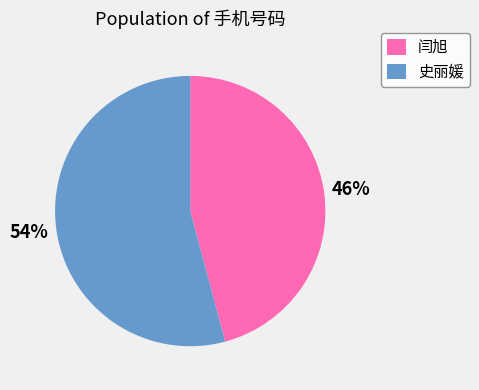

Which slice is the smallest?

闫旭